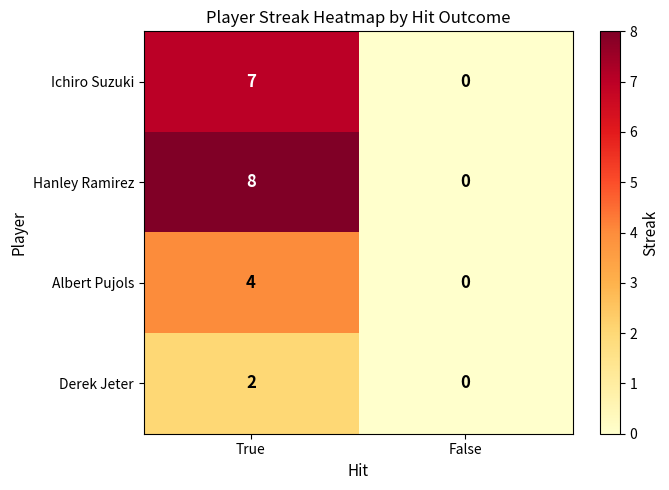

What is the sum of the Albert Pujols values at False and True?

4